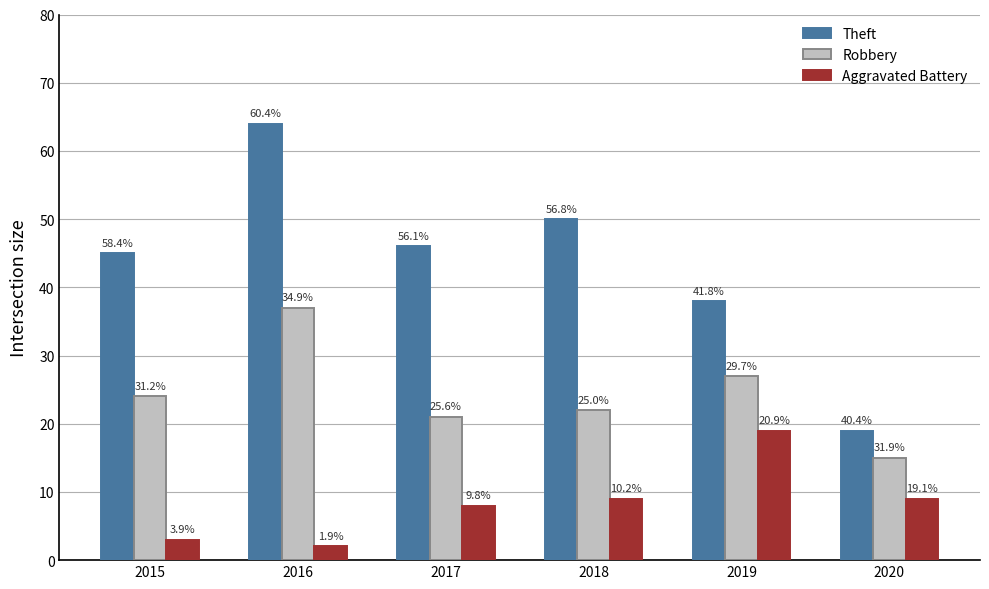

Between 2019 and 2016, which is larger?

2016